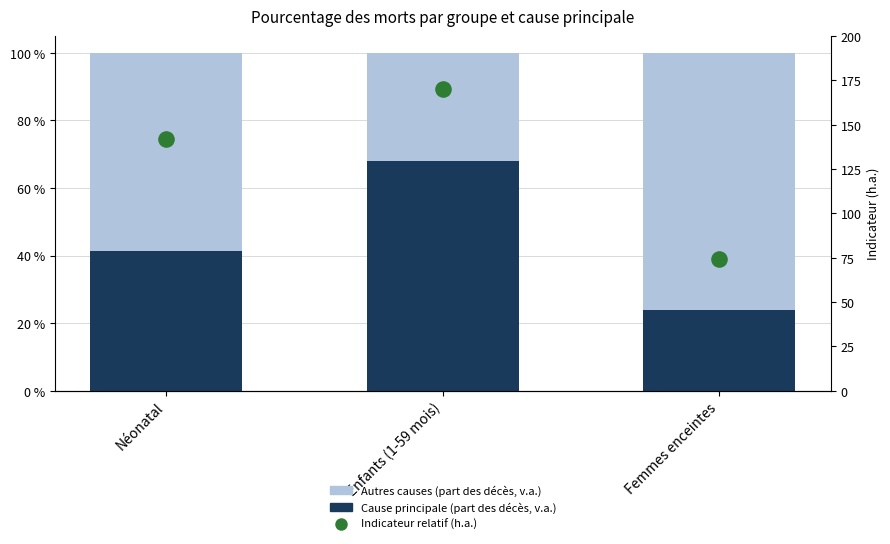

Is the value of Autres causes (part des décès) at Femmes enceintes greater than the value of Cause principale (part des décès) at Femmes enceintes?

Yes